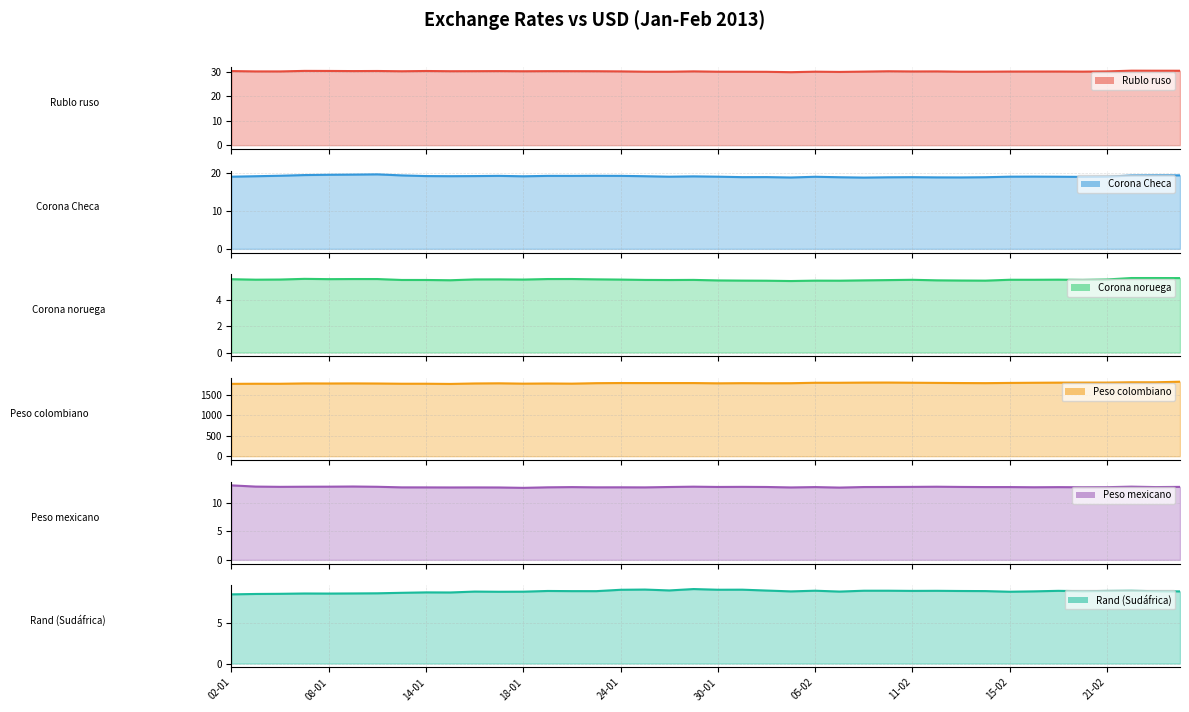

At how many categories does at least one series exceed 573?

40